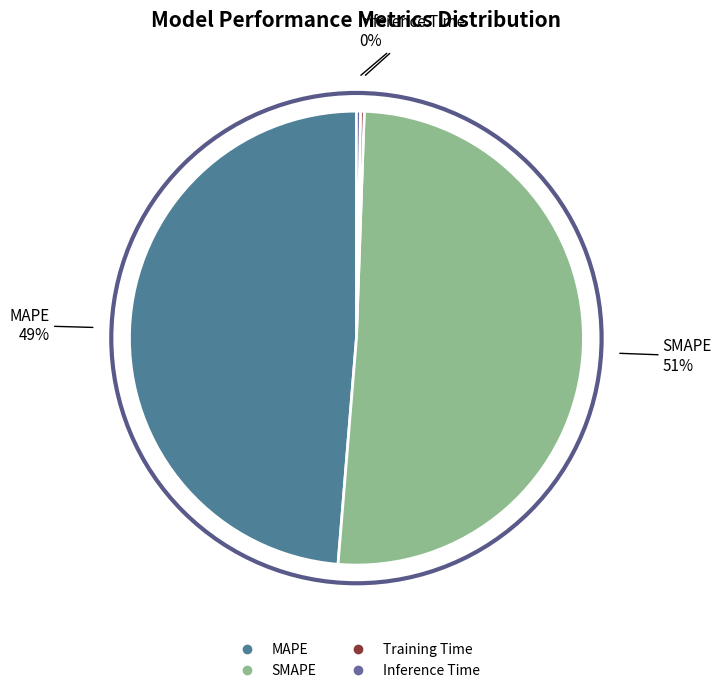

Which slice is the largest?

SMAPE